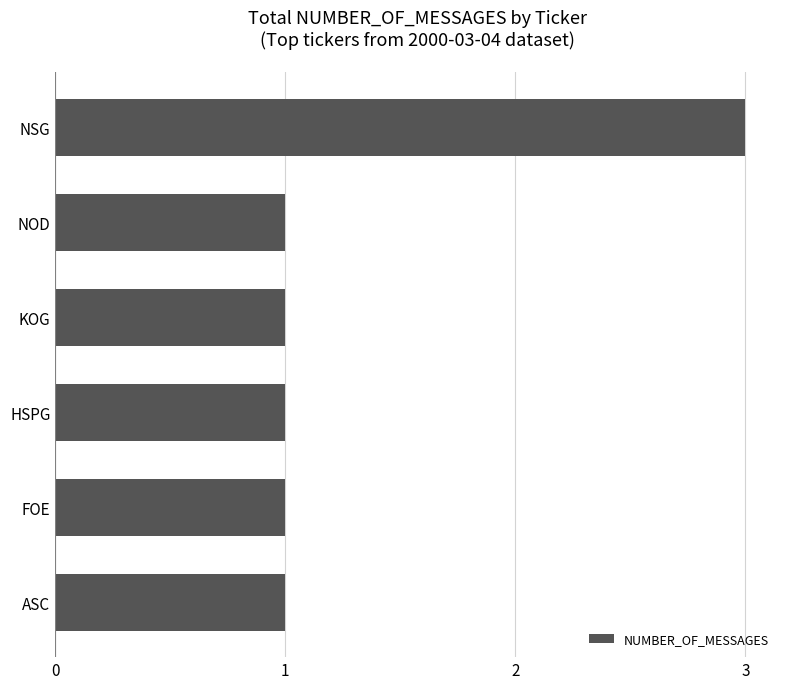

Count the number of data series in this chart.

1